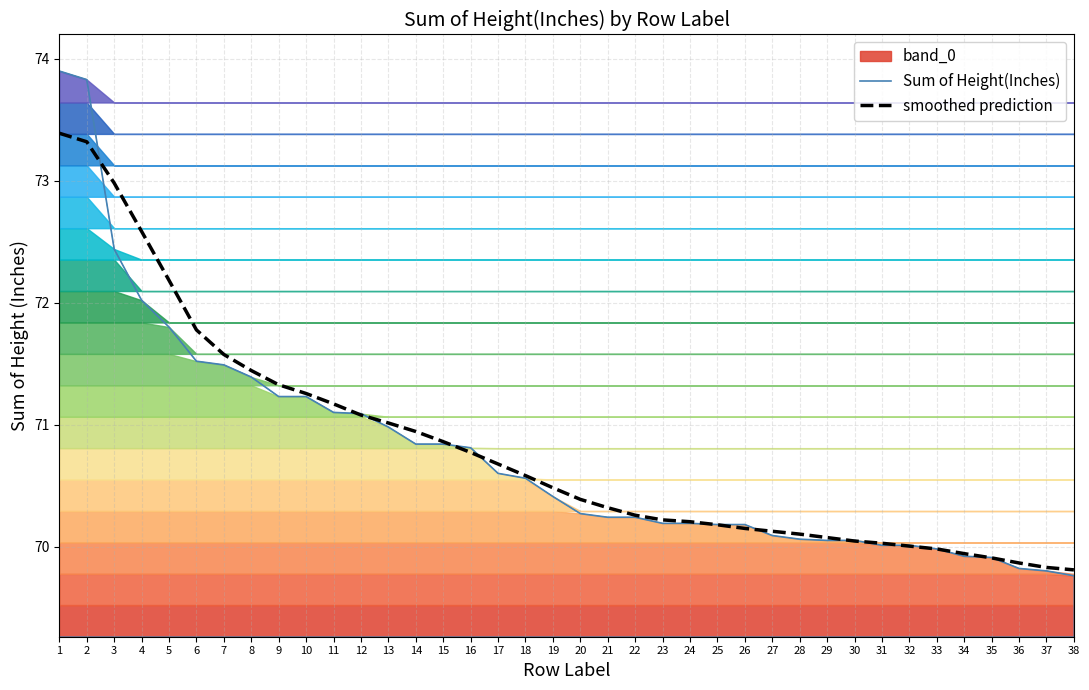

Where does the Sum of Height(Inches) series first go above 70?

1